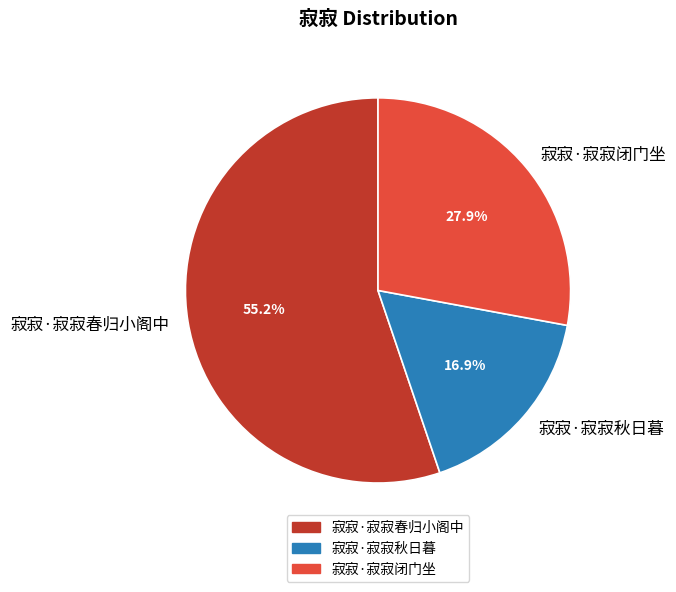

What portion of the pie excludes 寂寂·寂寂闭门坐?

72.1%